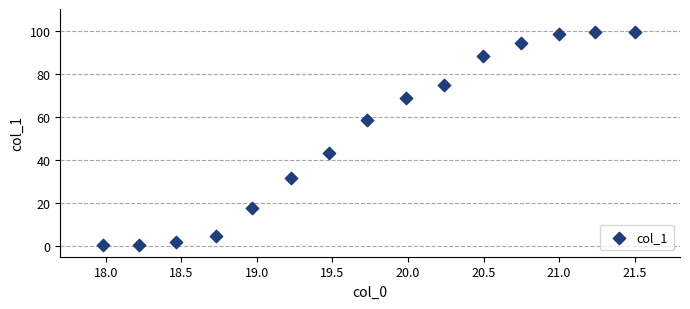

What Y value in the scatter plot is closest to 49?

43.3